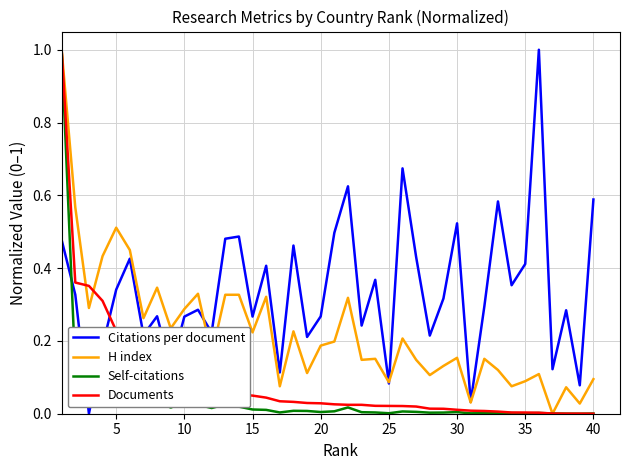

What are all the series names shown in the legend?

Citations per document, H index, Self-citations, Documents